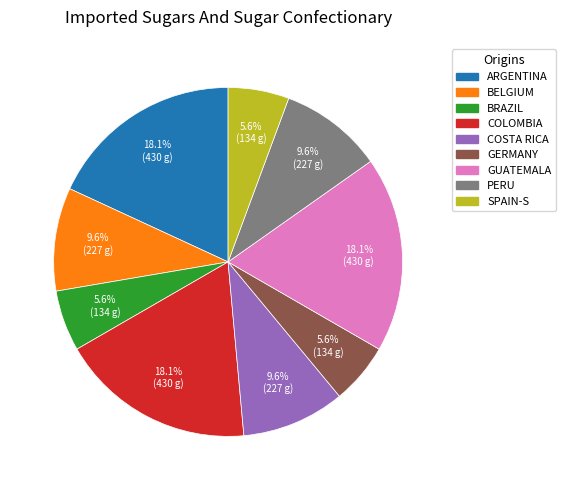

Is there any slice that represents more than half of the pie?

No